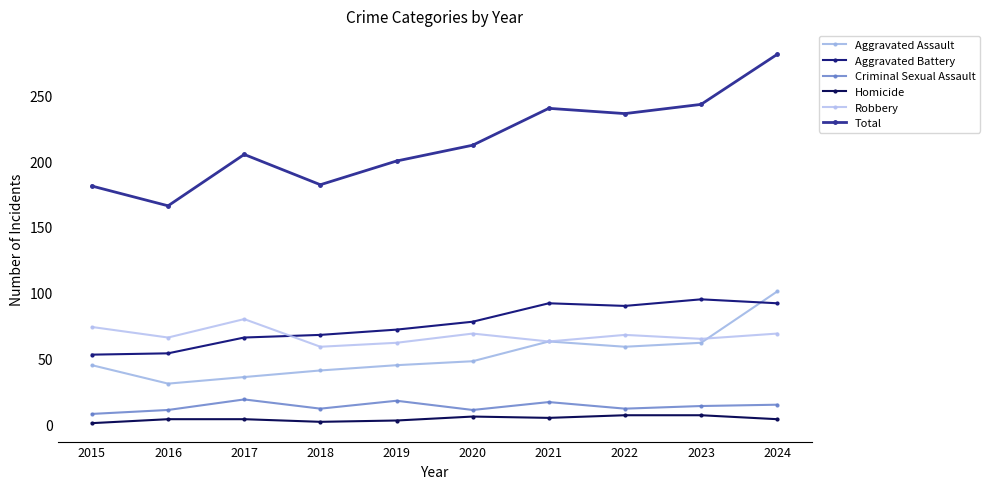

Rank the series by their maximum value, from highest to lowest.

Total, Aggravated Assault, Aggravated Battery, Robbery, Criminal Sexual Assault, Homicide